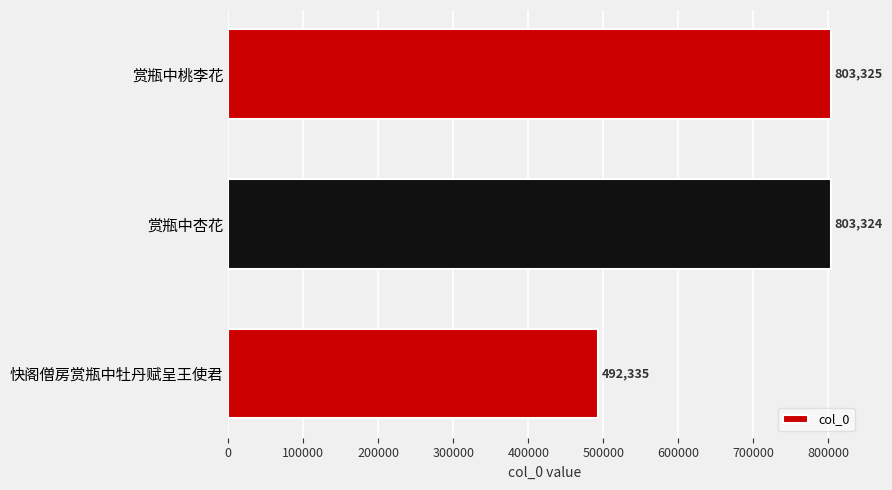

The value at 快阁僧房赏瓶中牡丹赋呈王使君 is 160026. True or false?

False